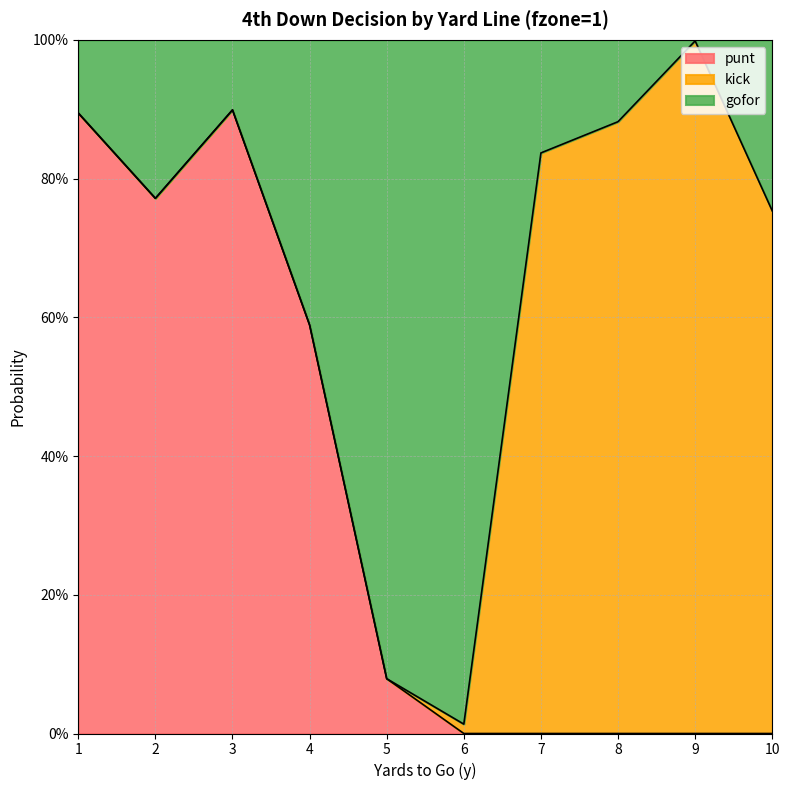

What is the value of the gofor point at the 9th from the left?

1.0